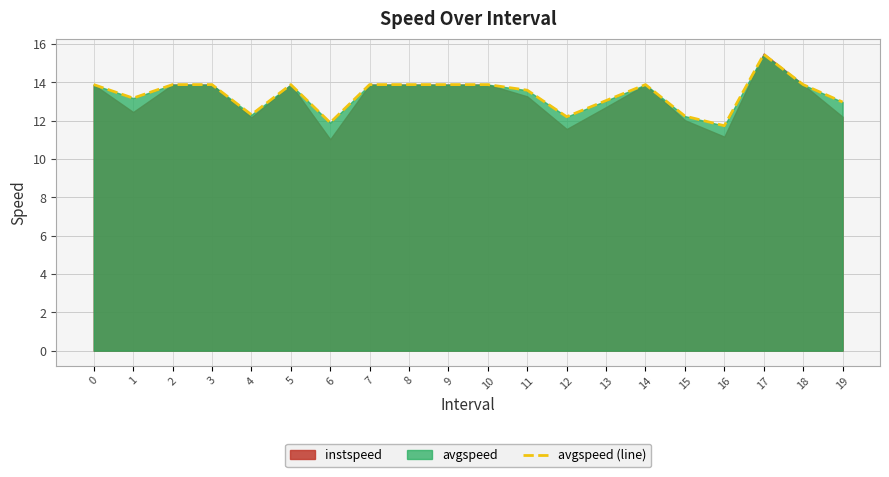

True or false: the data has more than 1 interior local peaks.

True